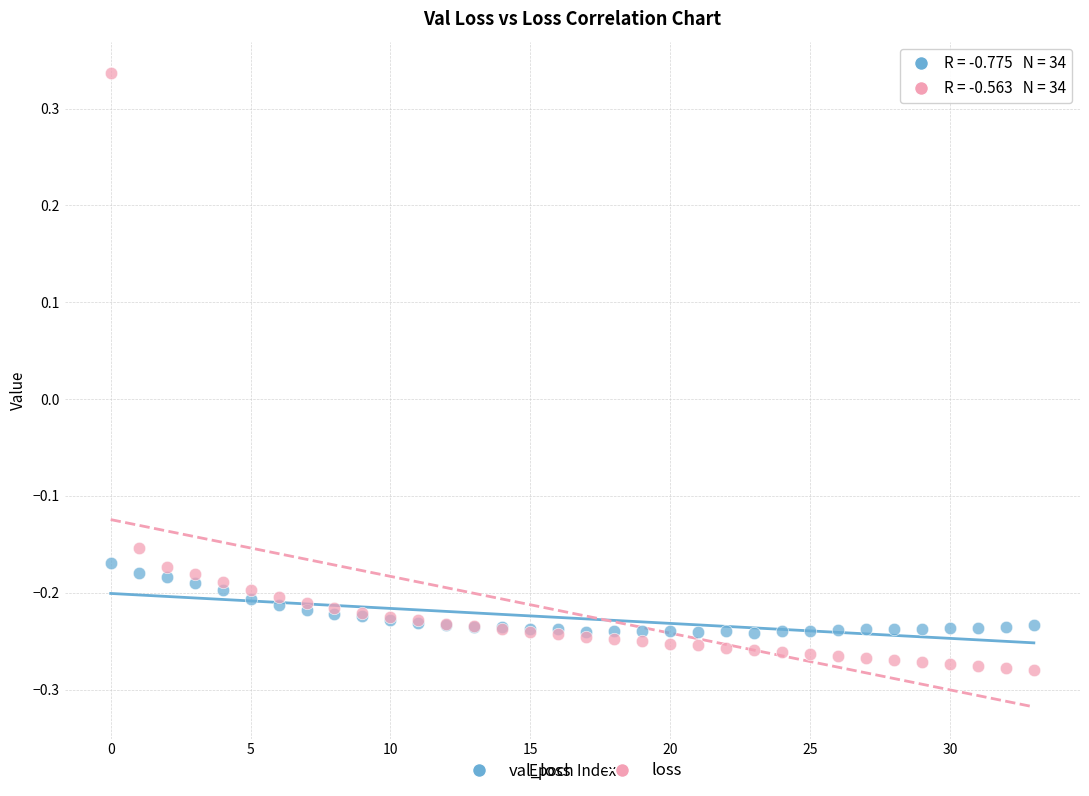

Which series has the widest spread of Y values?

loss